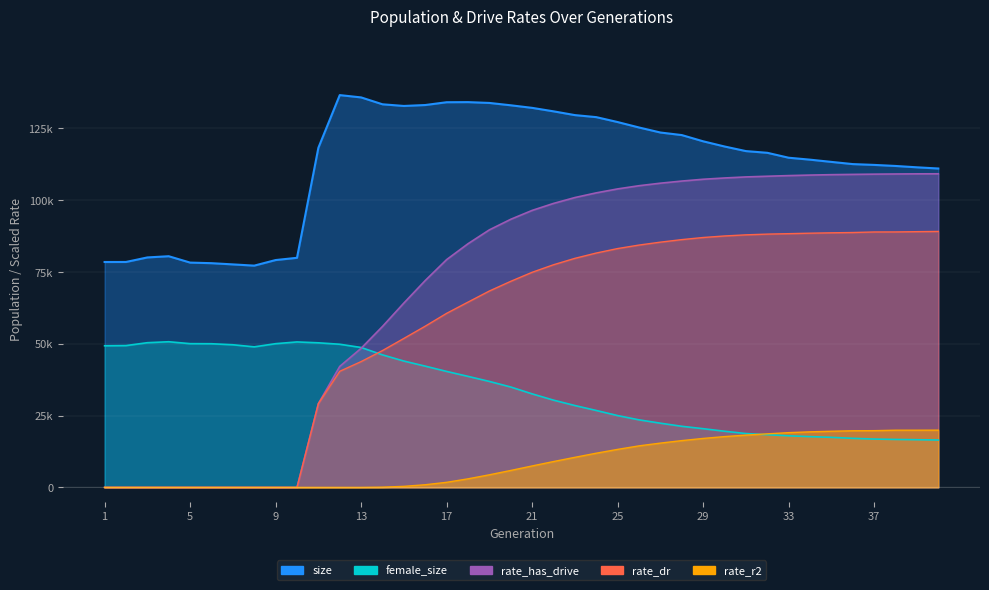

What is the greatest value displayed?

136597.0